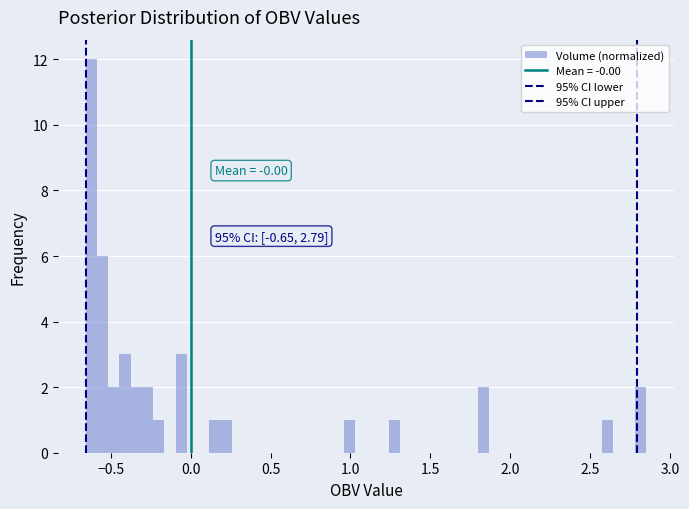

Around what value on the x-axis is the tallest bar? Give the approximate position of its centre, as read against the axis.

-0.60